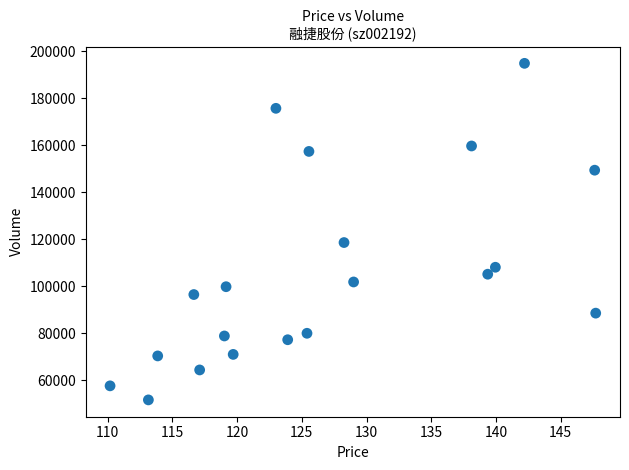

What Y value in the scatter plot is closest to 123273?

118617